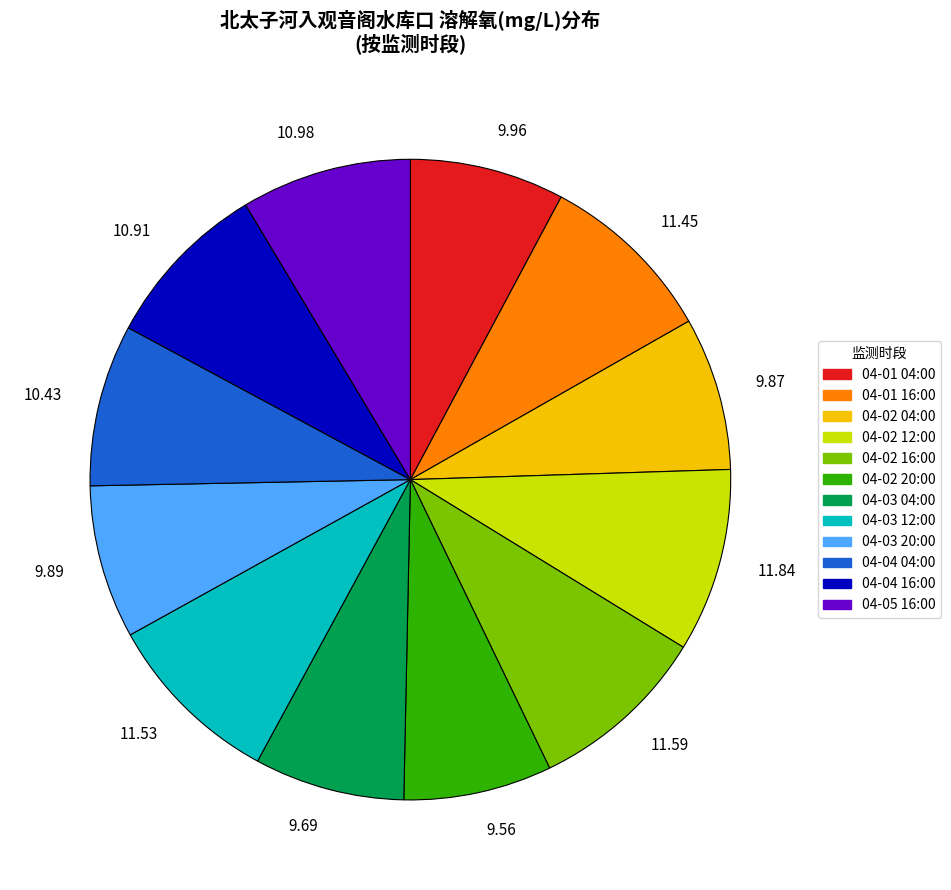

Between 9.69 and 10.91, which is larger?

10.91